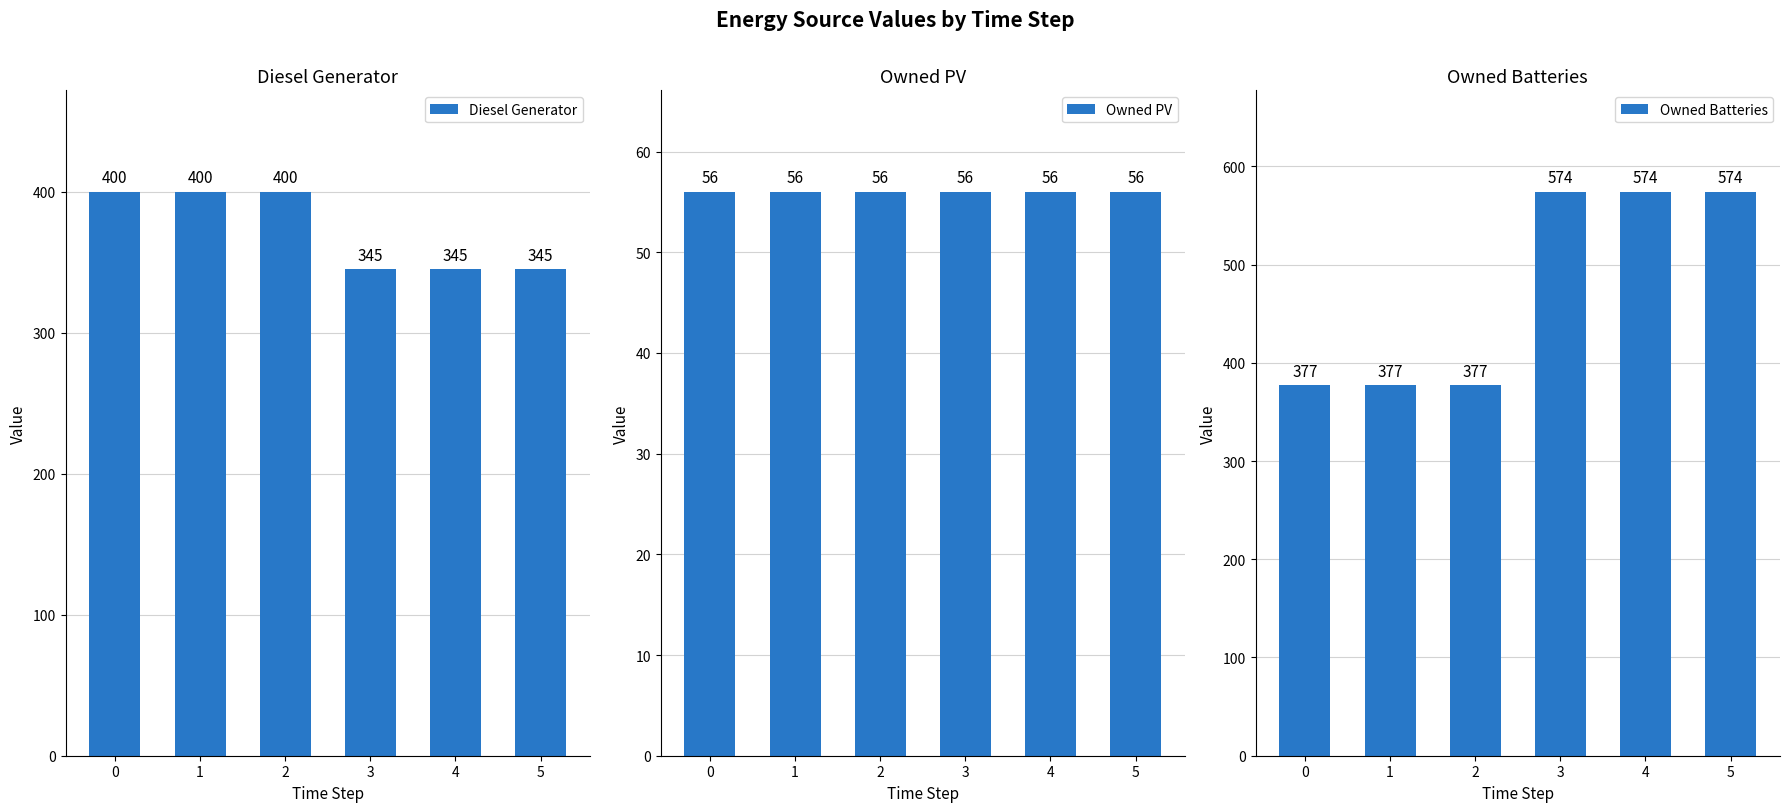

The Owned PV series shows 56 at 3. True or false?

True